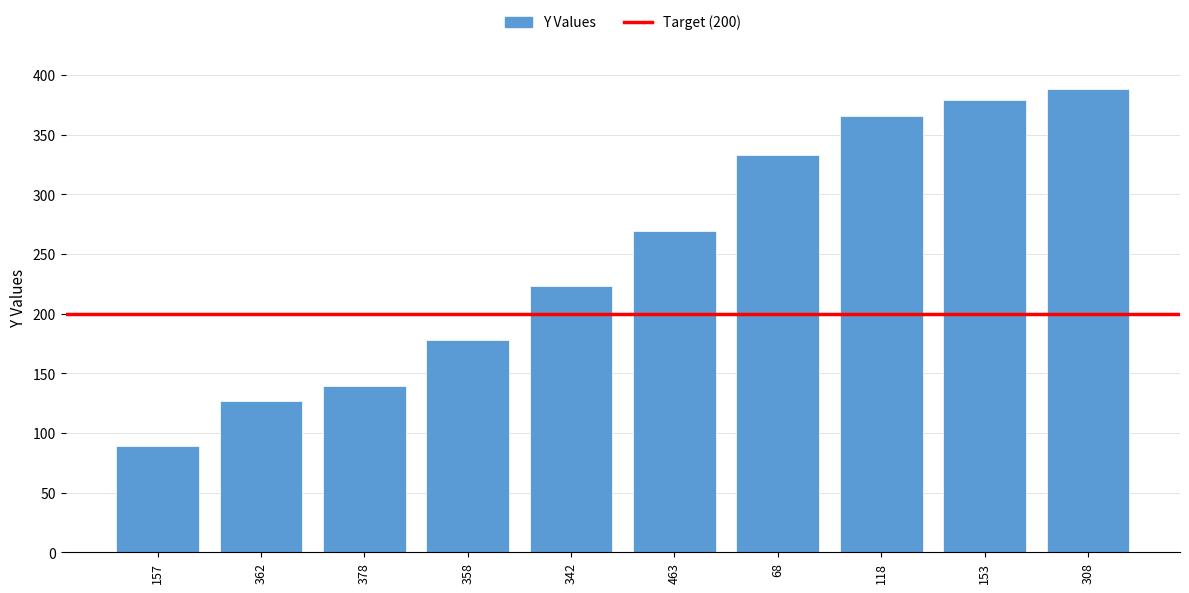

Between 358 and 342, which is larger?

342